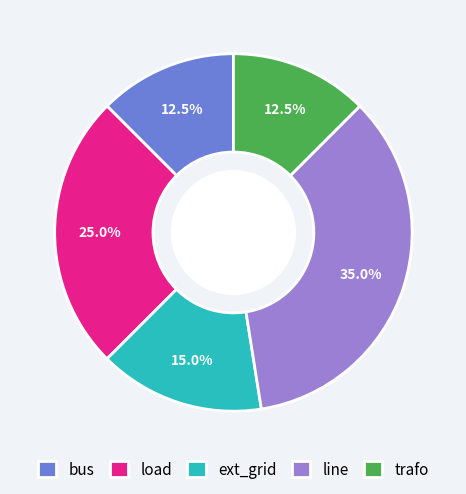

Between line and trafo, which is larger?

line